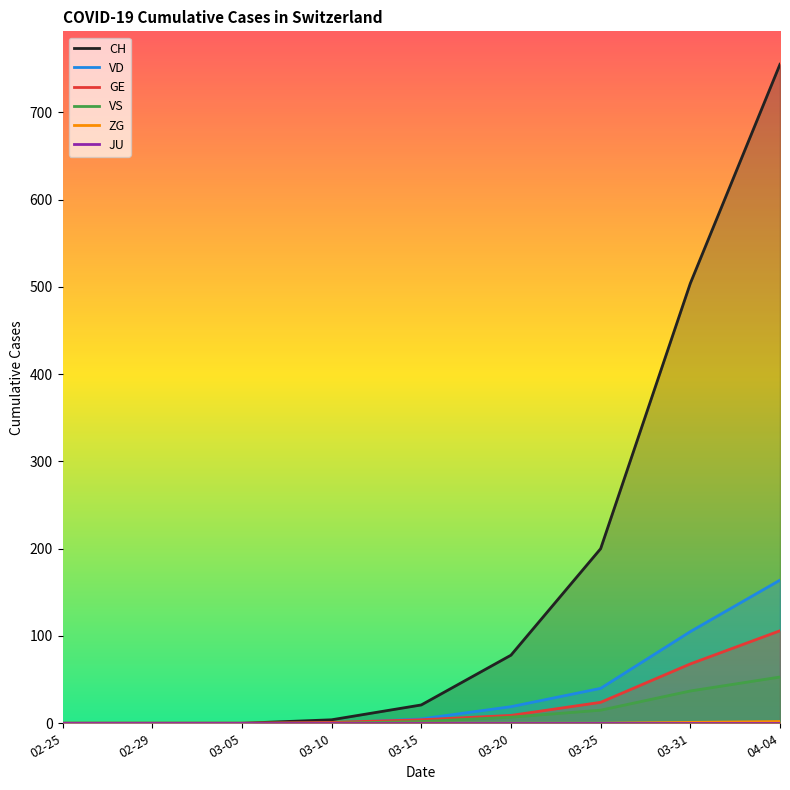

What is the spread (max minus min) of values at 03-31?

504